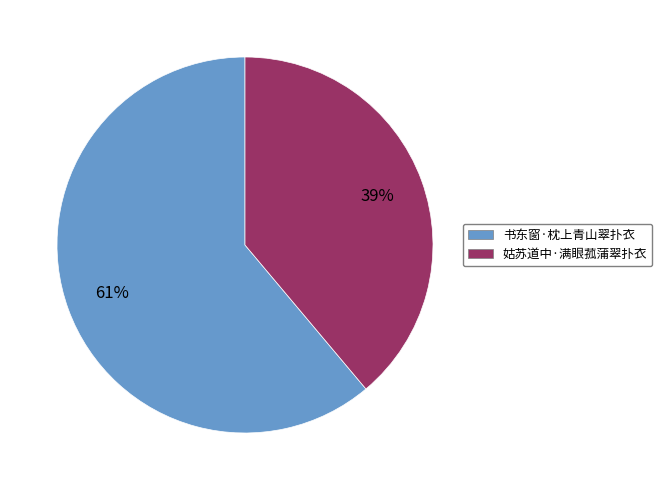

Does 姑苏道中·满眼菰蒲翠扑衣 represent more than half of the total?

No